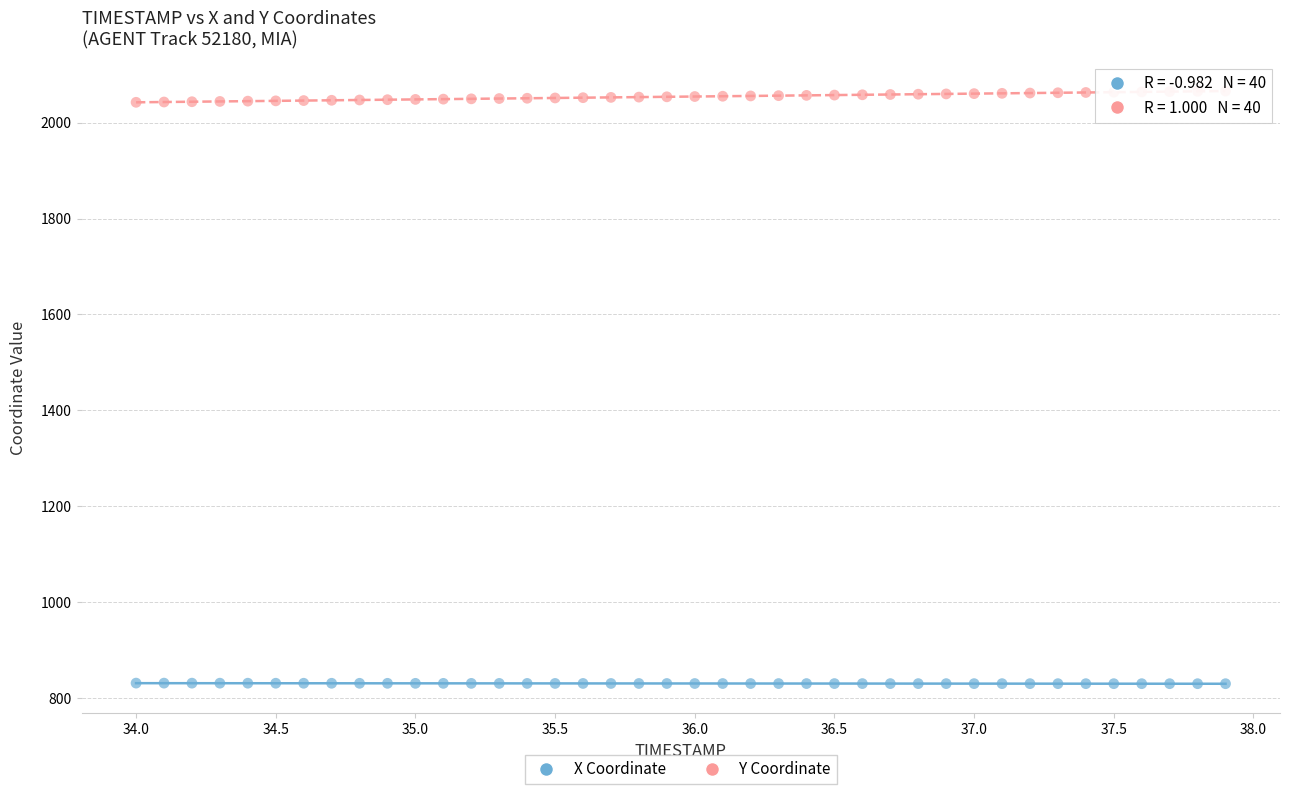

Which series contains the lowest Y value?

X Coordinate